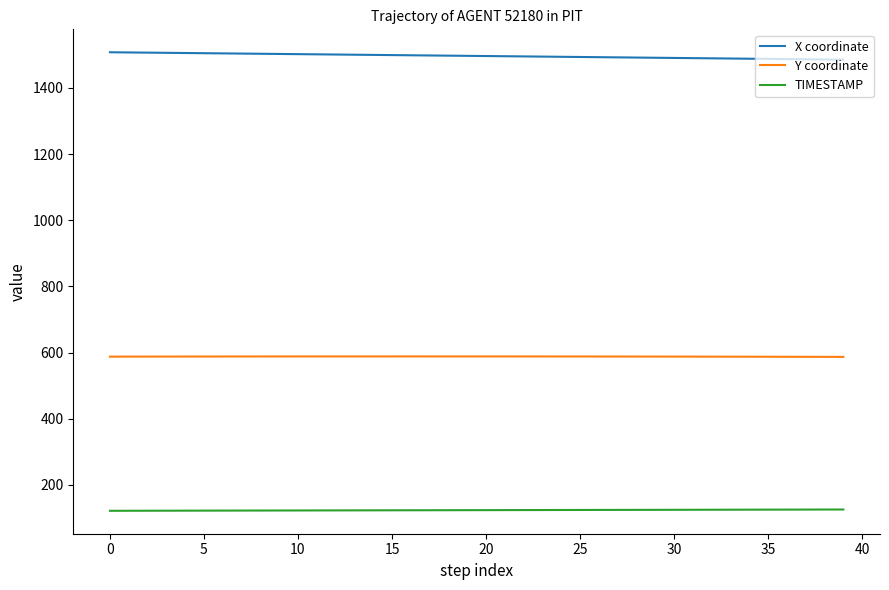

What is the maximum value shown in the chart?

1507.4